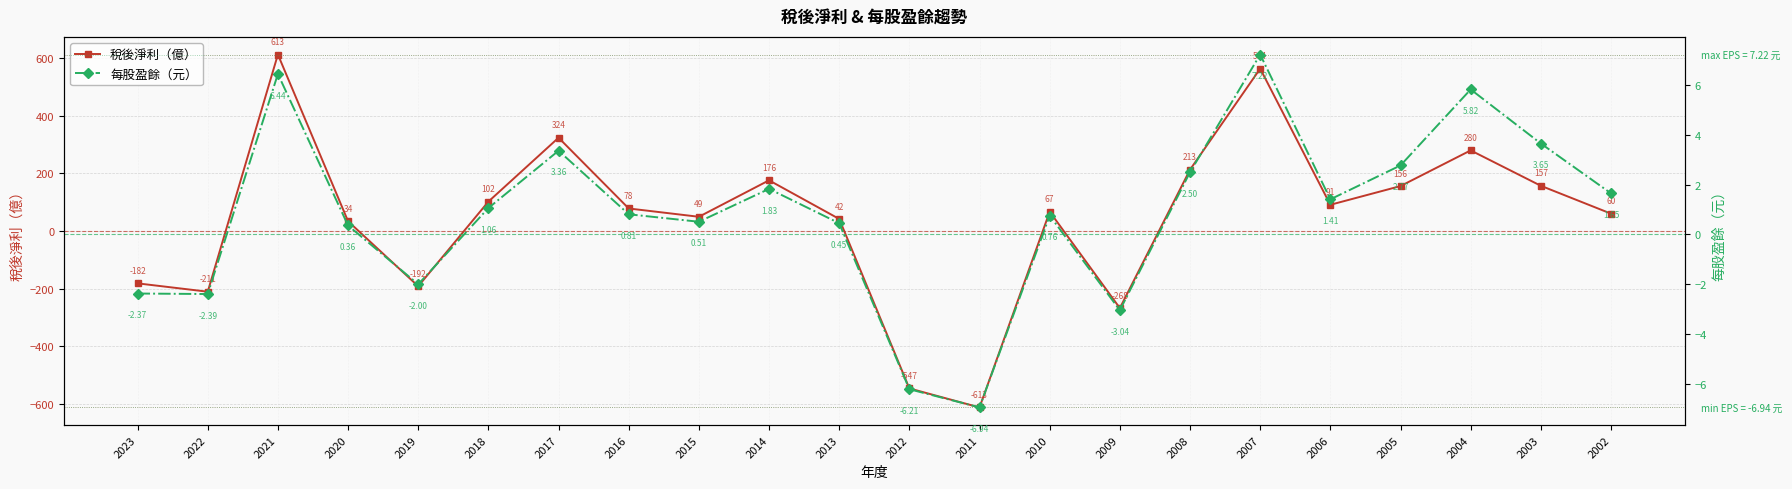

What is the difference between the maximum and second lowest values in the 每股盈餘（元） series?

13.4